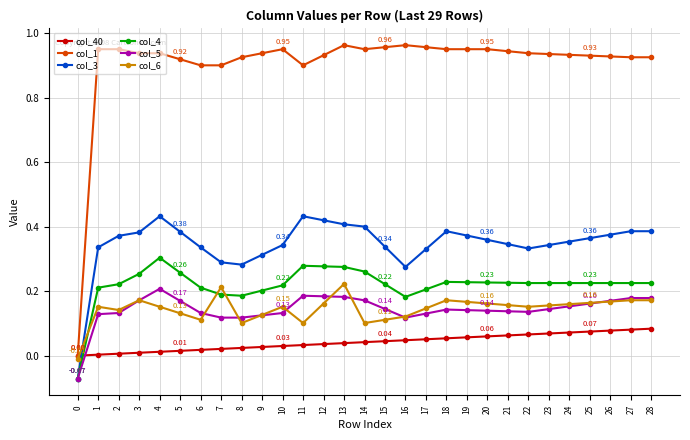

At 5, list the series in order from smallest to largest.

col_40, col_6, col_5, col_4, col_3, col_1